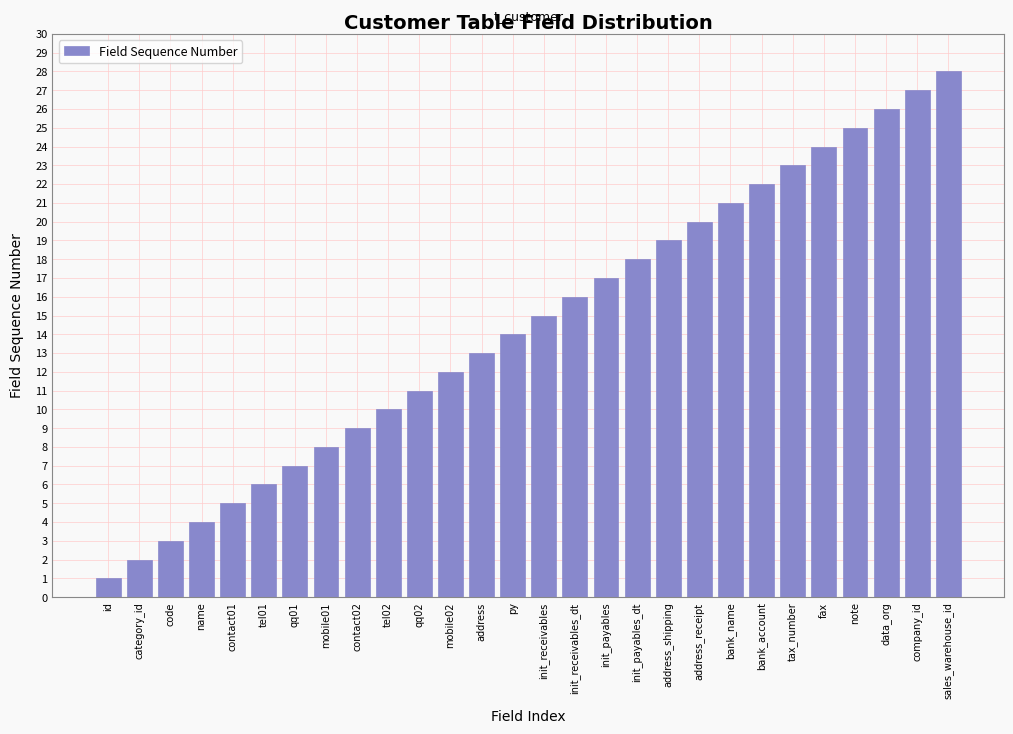

List the labels in order of value, smallest first.

id, category_id, code, name, contact01, tel01, qq01, mobile01, contact02, tel02, qq02, mobile02, address, py, init_receivables, init_receivables_dt, init_payables, init_payables_dt, address_shipping, address_receipt, bank_name, bank_account, tax_number, fax, note, data_org, company_id, sales_warehouse_id